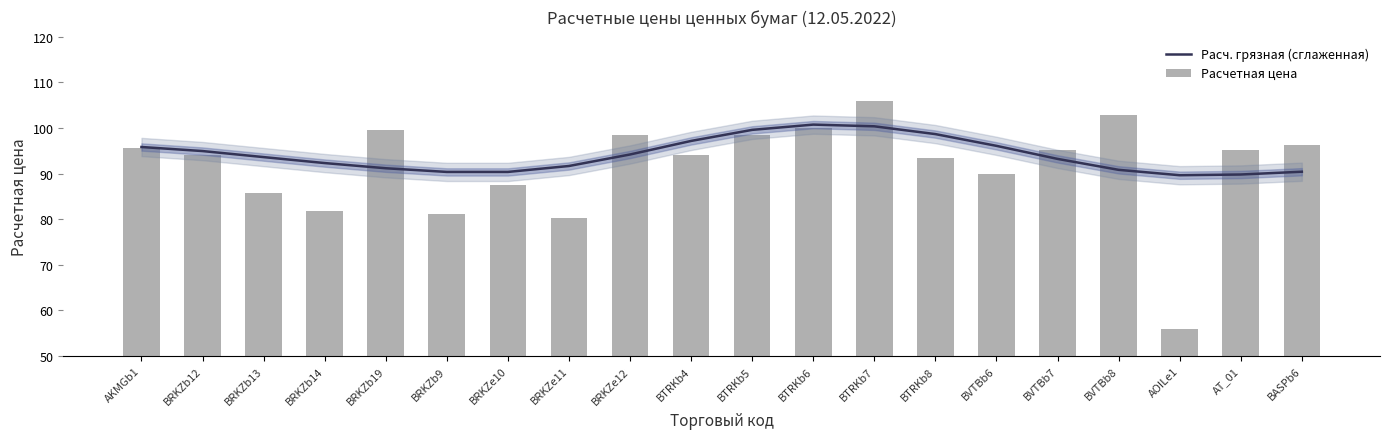

At which label does Расчетная цена reach its peak?

BTRKb7